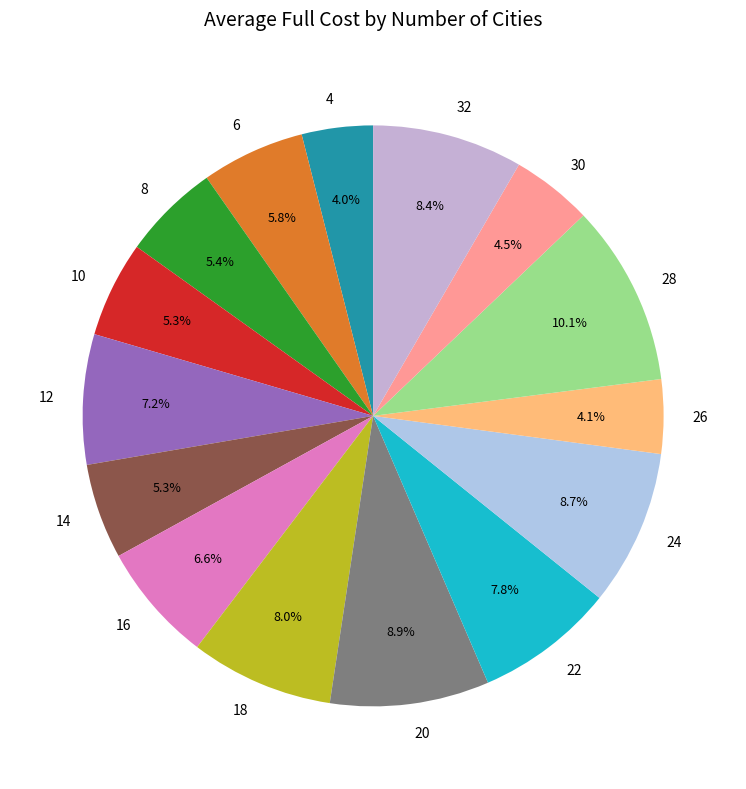

Is the sum of 22 and 32 greater than half?

No